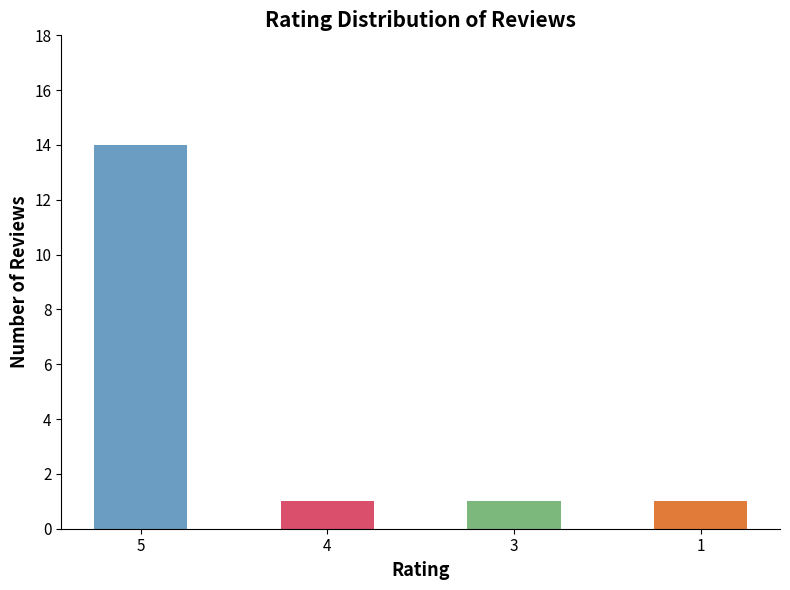

What is the value of the 2nd bar from the left?

1